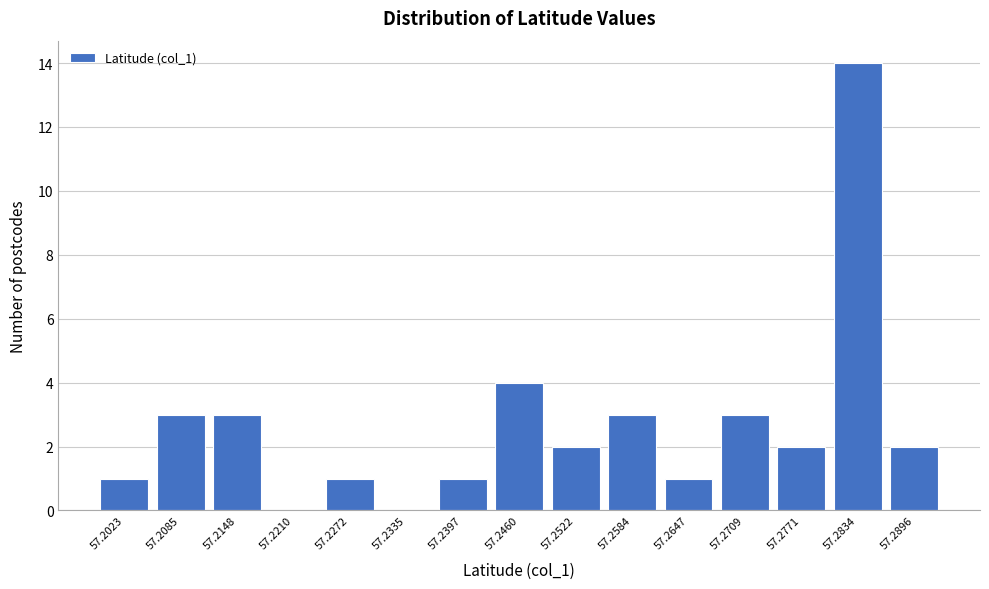

Reading left to right, extract all data points from this chart.

57.2023=1	57.2085=3	57.2148=3	57.2210=0	57.2272=1	57.2335=0	57.2397=1	57.2460=4	57.2522=2	57.2584=3	57.2647=1	57.2709=3	57.2771=2	57.2834=14	57.2896=2